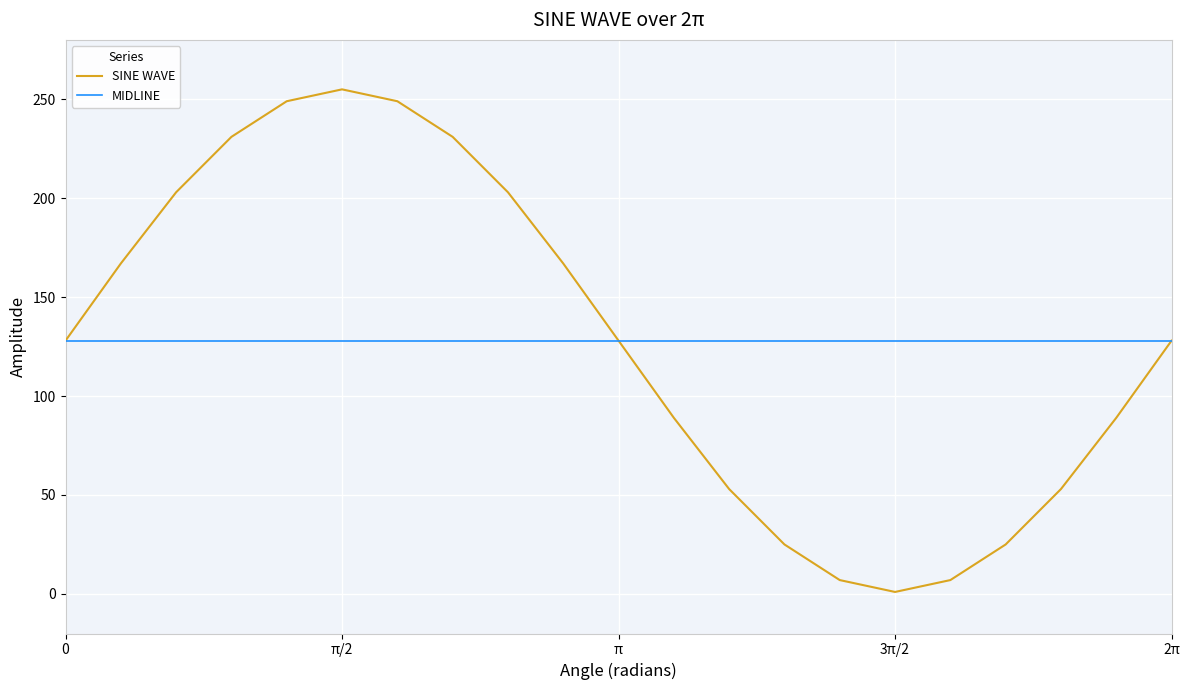

What is the sum of all MIDLINE values?

2688